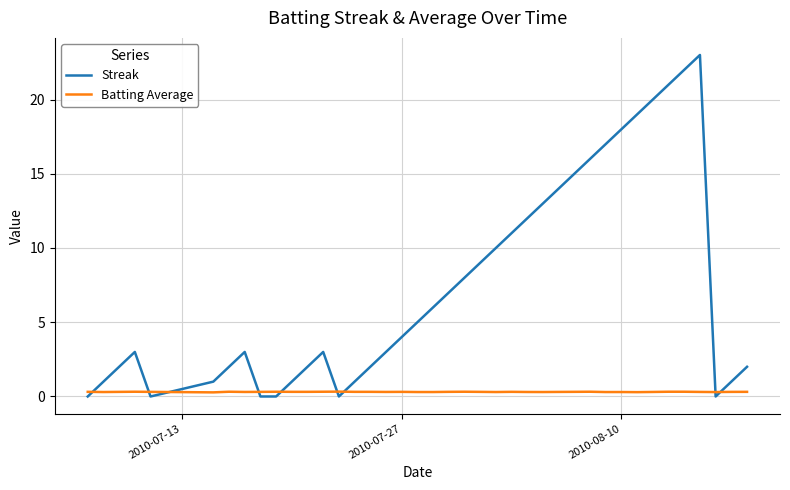

Rank the series by their maximum value, from highest to lowest.

Streak, Batting Average